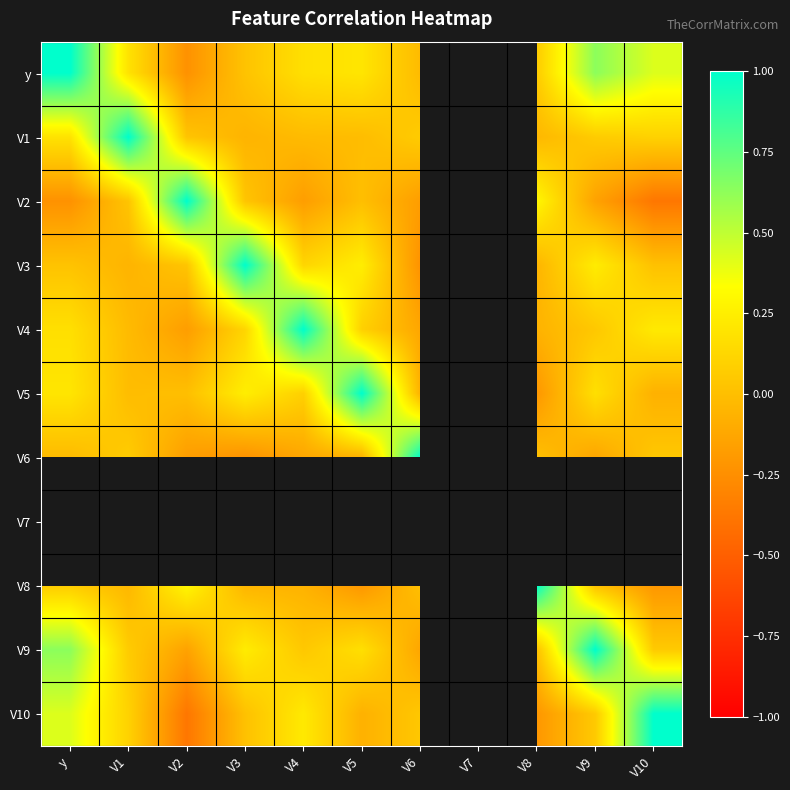

What is the difference between the maximum and second lowest values in the V10 series?

1.2